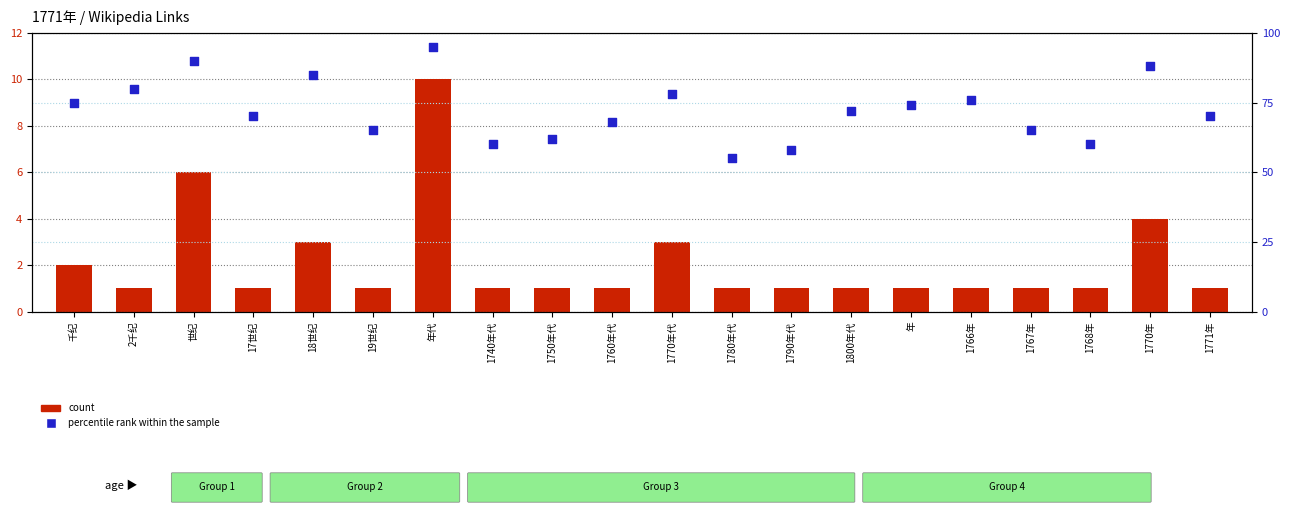

Which series has the largest total across all categories?

percentile rank within the sample